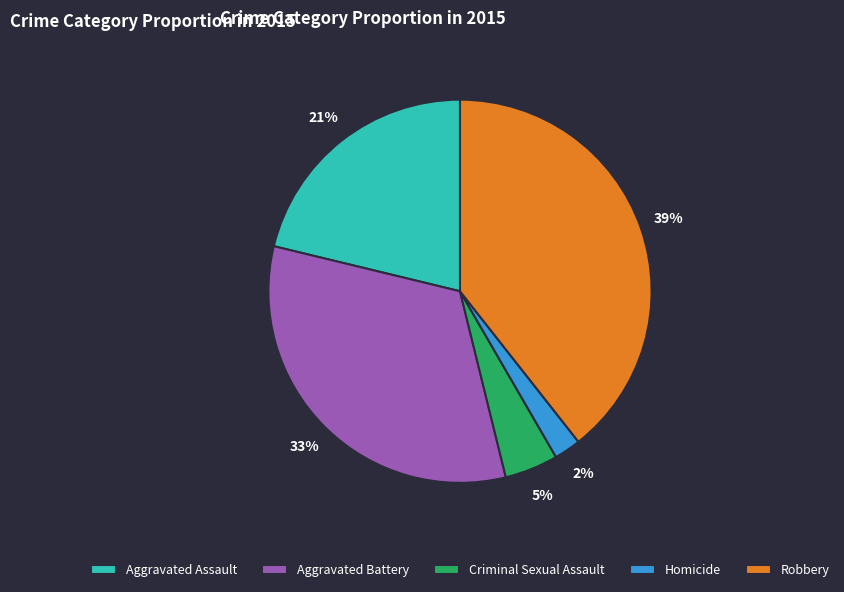

Combined, do Criminal Sexual Assault and Robbery account for over 50%?

No